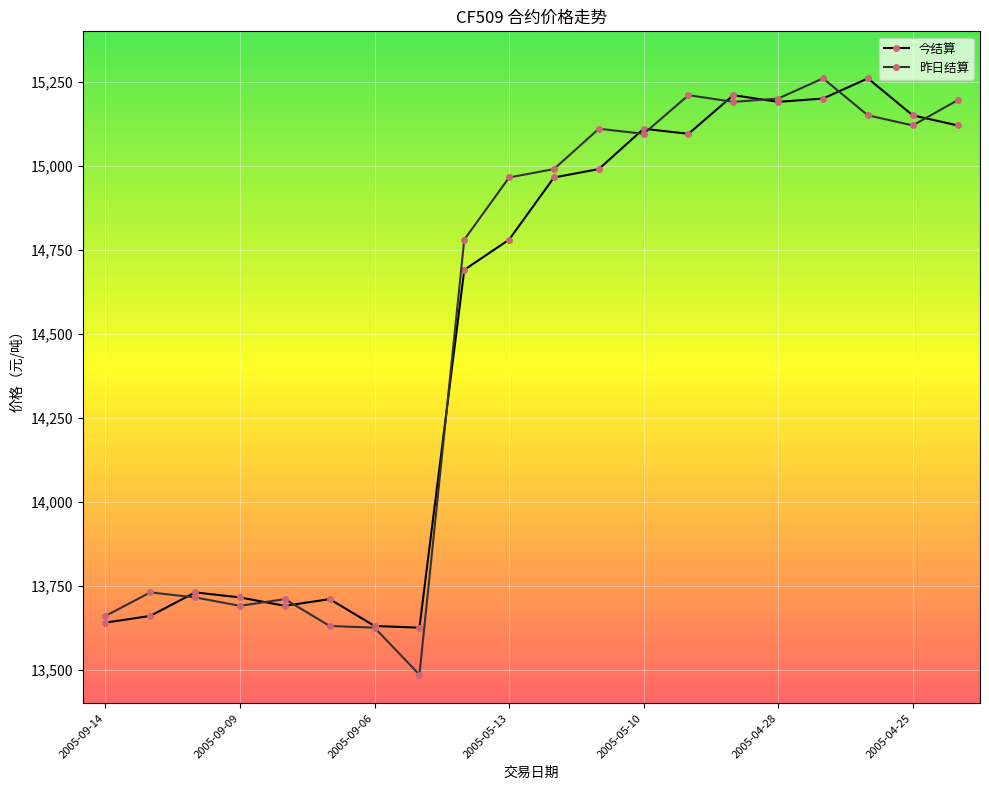

How many times do 今结算 and 昨日结算 cross each other?

10